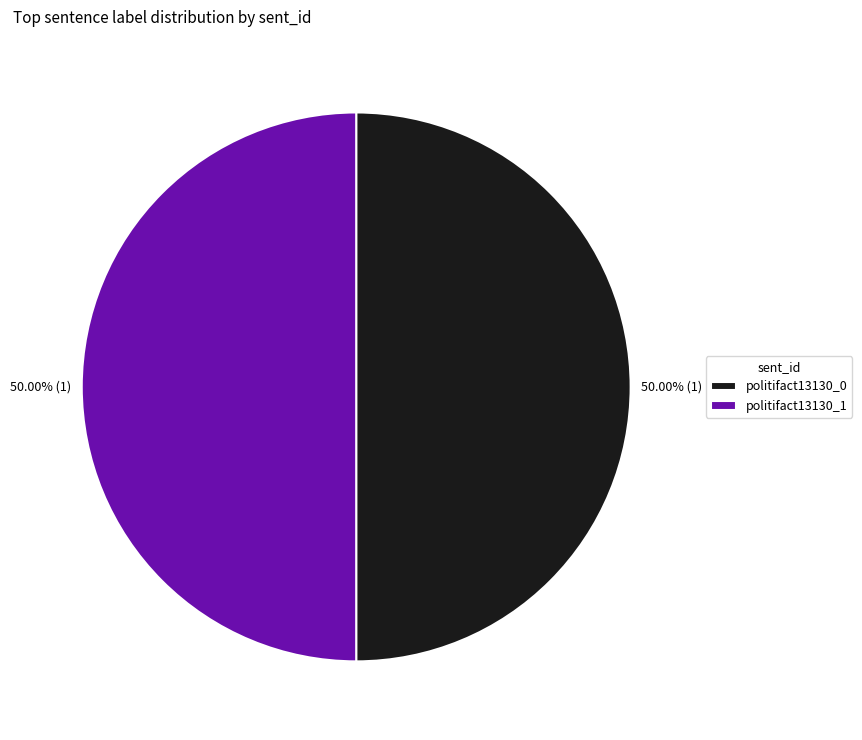

To the nearest percent, what is the combined percentage of politifact13130_0 and politifact13130_1?

100%